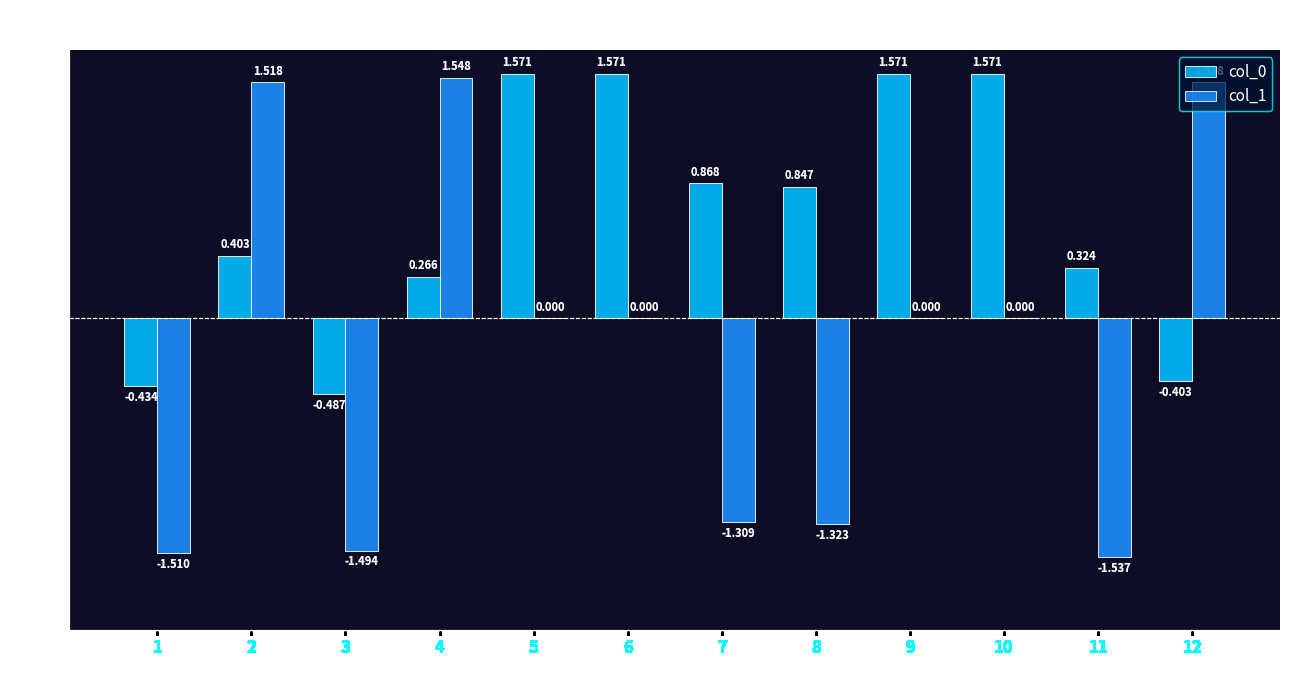

How many groups of bars are there?

12